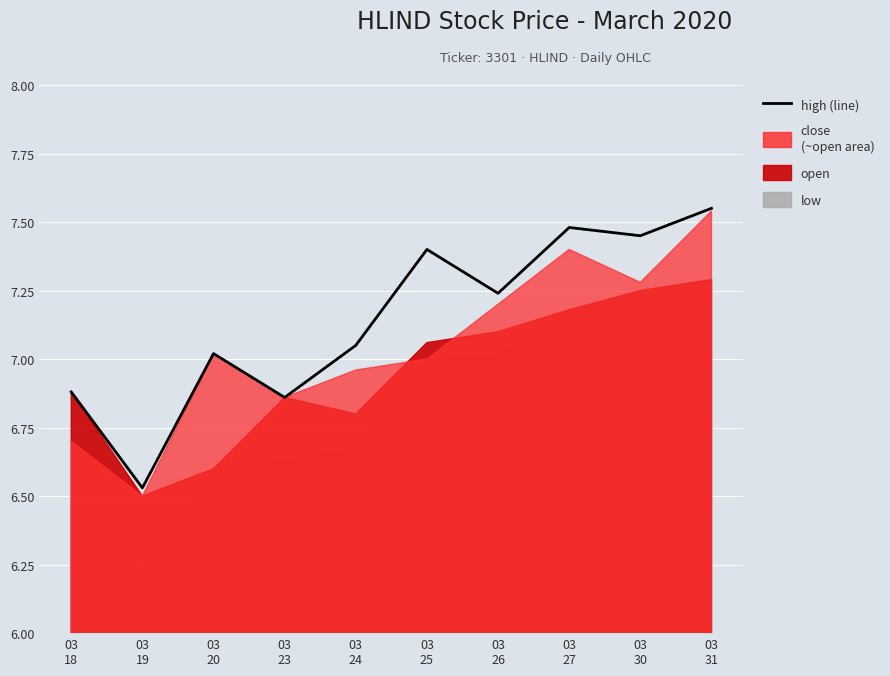

What is the change in value from 03
19 to 03
27?

+1.0